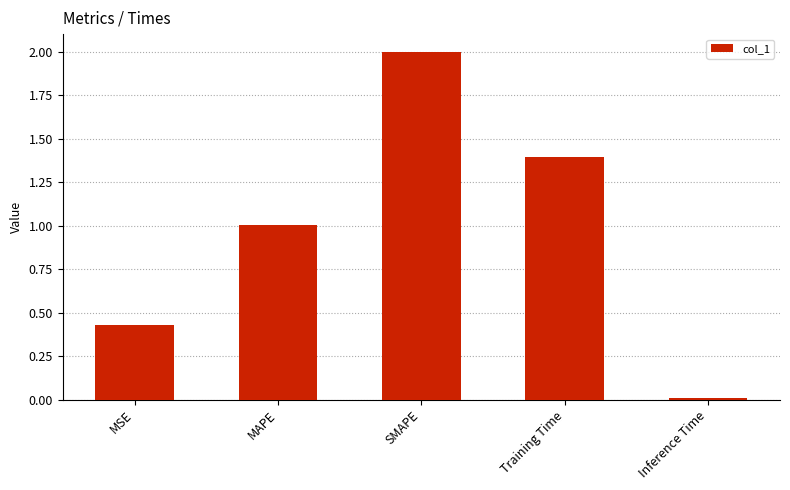

What is the average value?

1.0